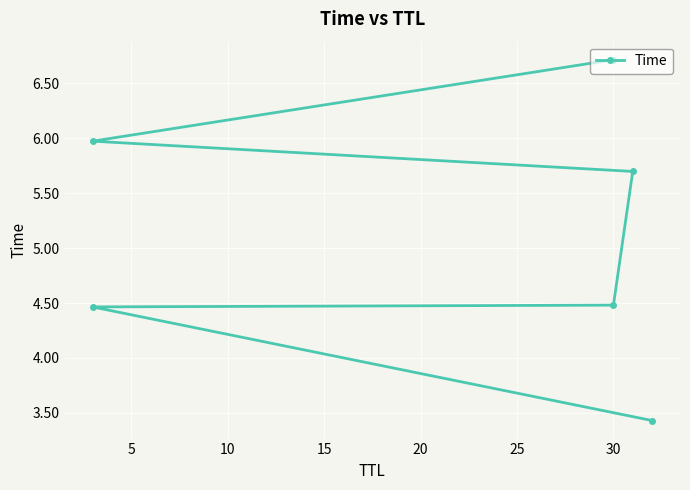

The value at 0 is 5.5. True or false?

False